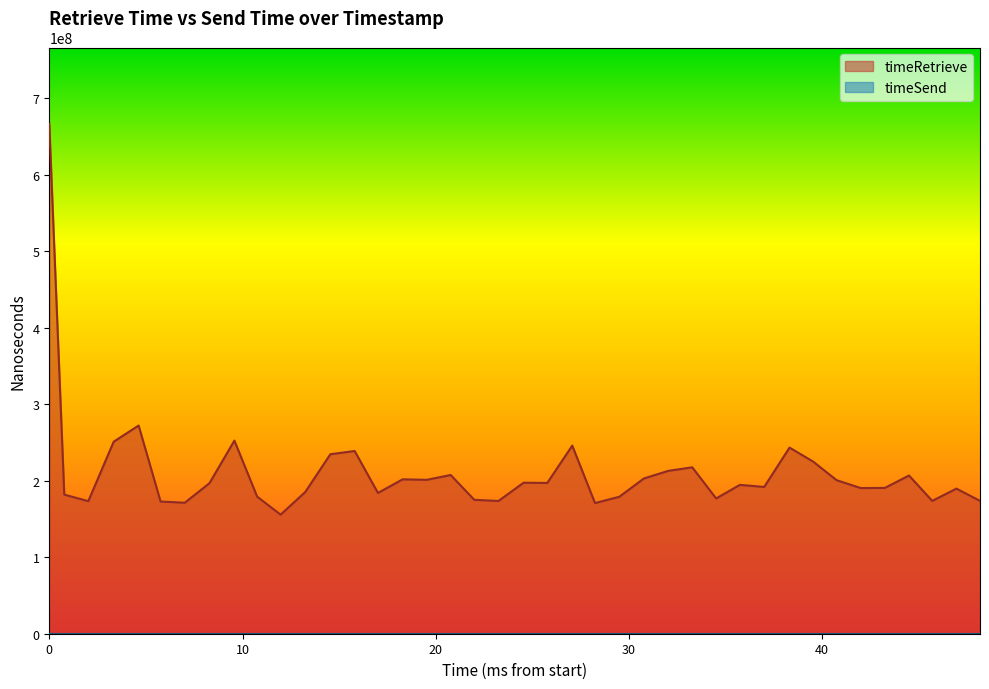

How many values are below 196660536?

20